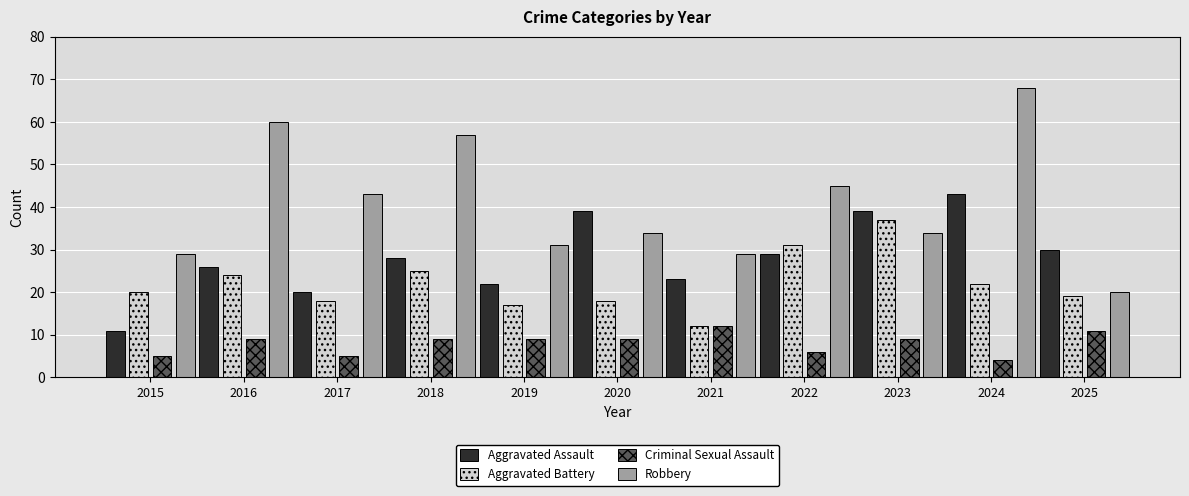

What is the difference between the maximum and second lowest values in the Criminal Sexual Assault series?

7